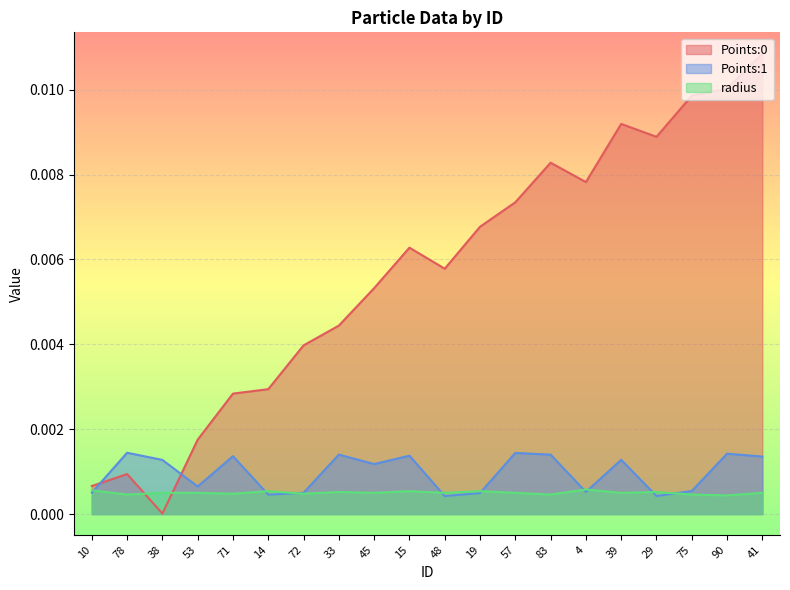

List the labels in order of radius value, smallest first.

90, 78, 83, 75, 71, 72, 38, 53, 45, 48, 57, 39, 41, 33, 29, 14, 15, 19, 10, 4